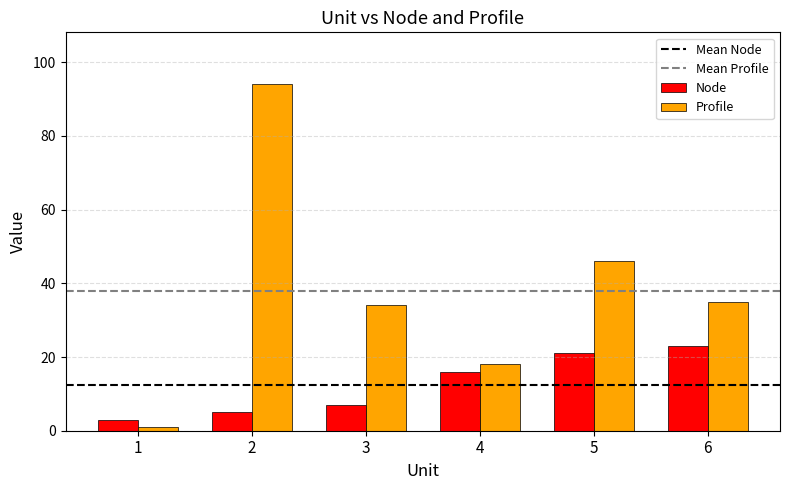

Is the value of Node at 6 greater than the value of Profile at 4?

Yes